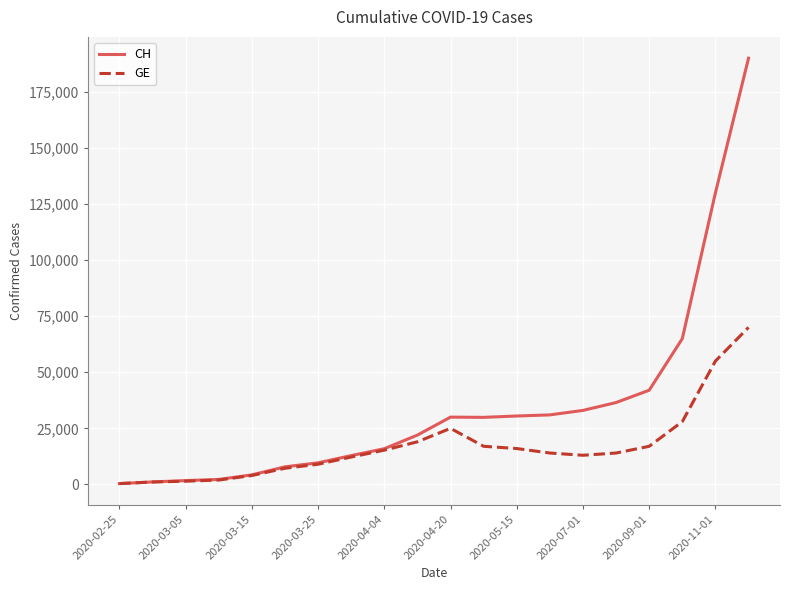

What is the maximum value shown in the chart?

190000